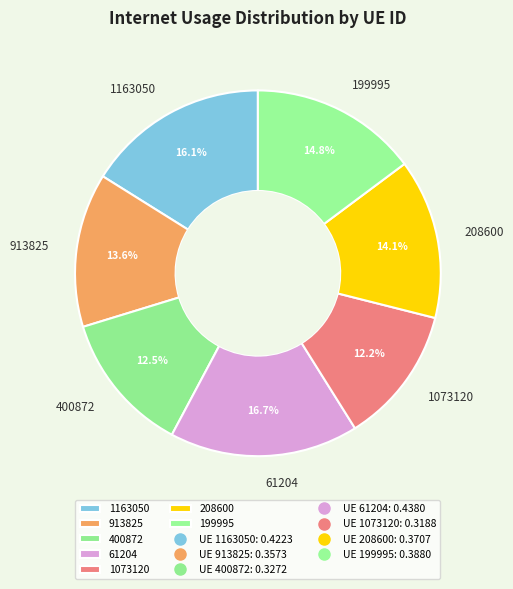

Does 1073120 account for over 50% of the chart?

No